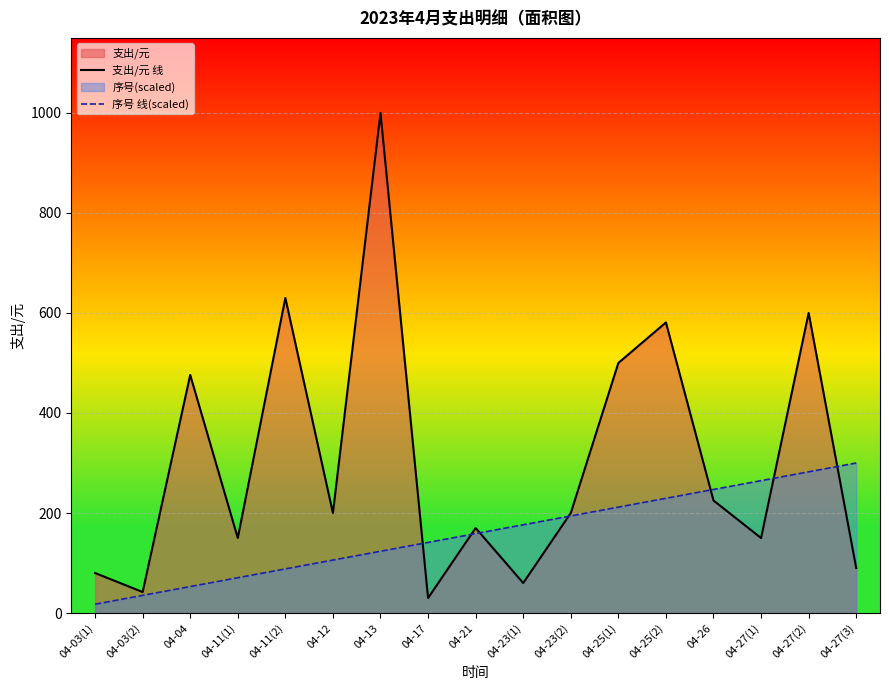

Rank the series by their average value, from highest to lowest.

支出/元 线, 序号 线(scaled)